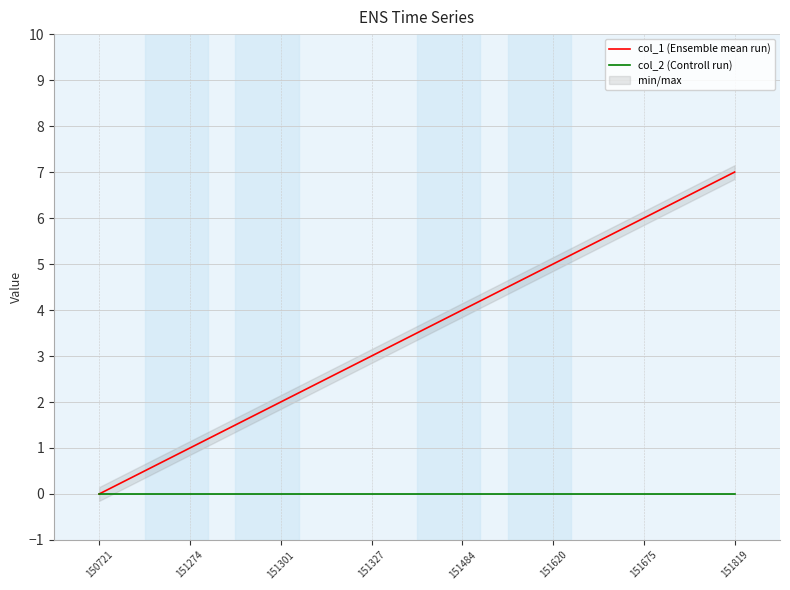

True or false: col_2 (Controll run) and col_1 (Ensemble mean run) intersect in this chart.

False